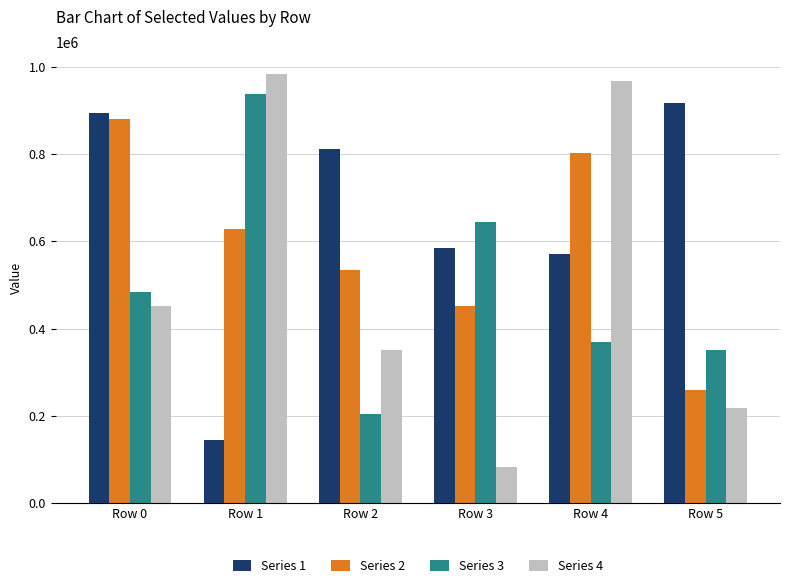

How many categories are shown in the chart?

6